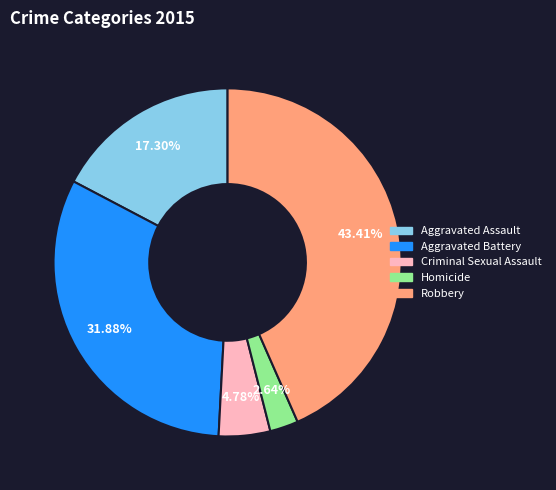

Which slice is the smallest?

Homicide